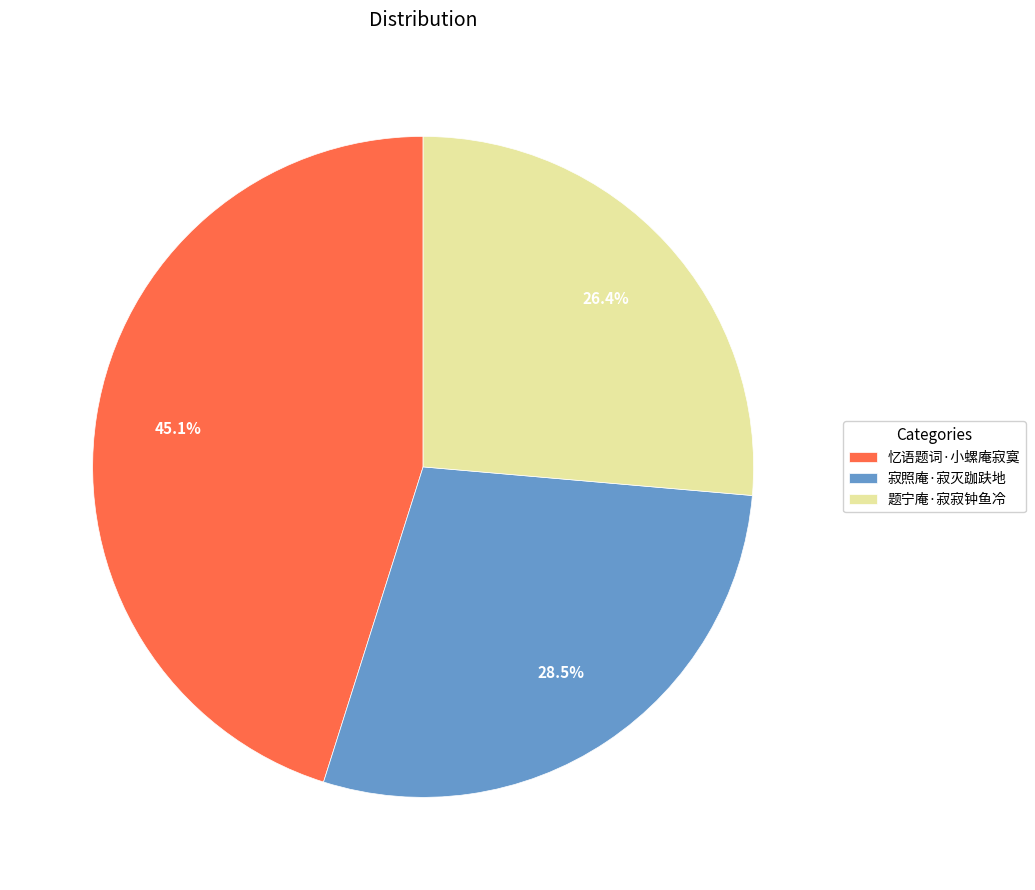

Does any single category account for the majority?

No